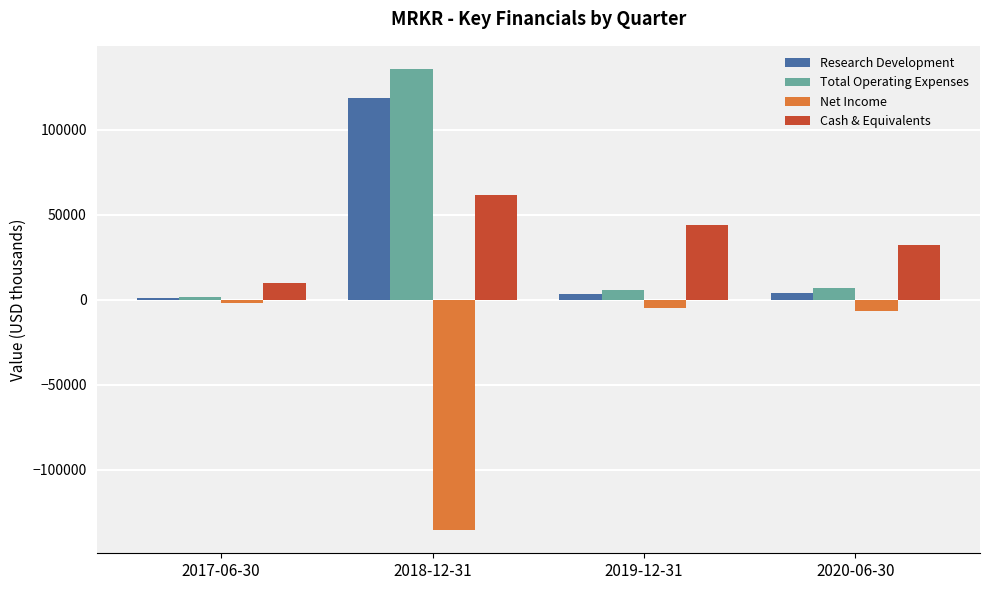

What is the spread (max minus min) of values at 2019-12-31?

49000